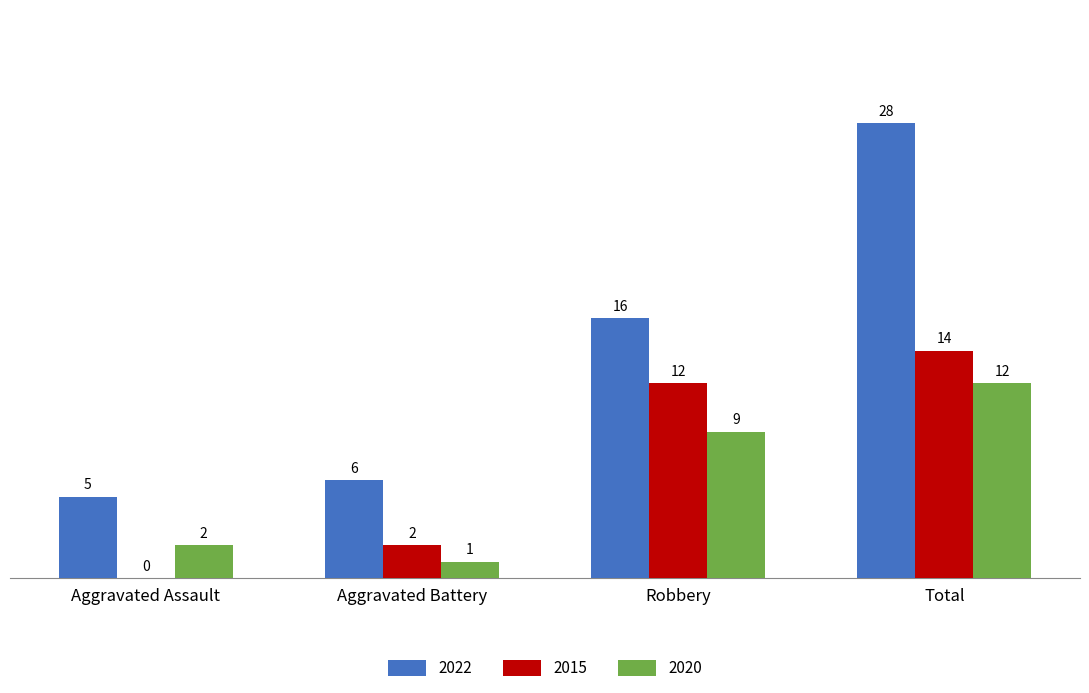

What is the sum of the 2020 values at Total and Robbery?

21